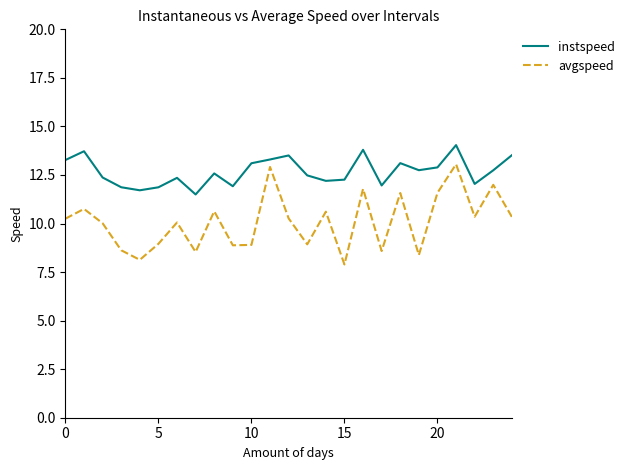

Rank the series by their average value, from highest to lowest.

instspeed, avgspeed